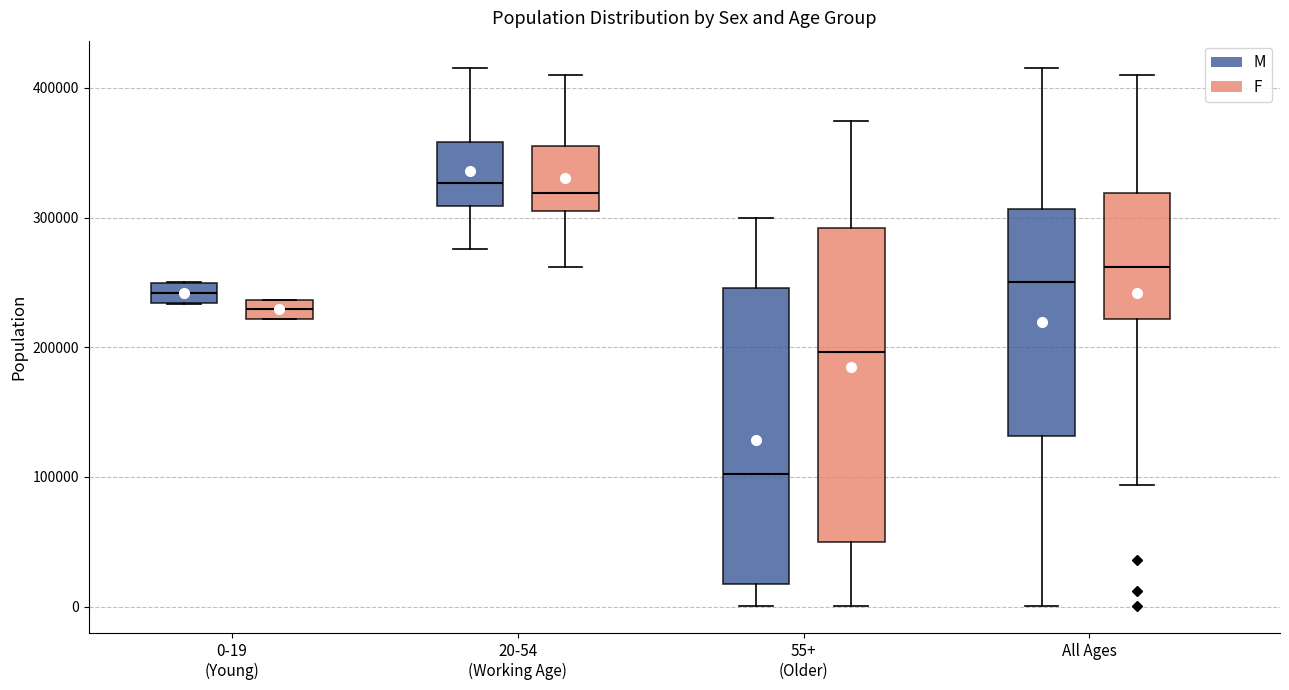

Which box is the tallest, from its lower edge to its upper edge?

55+ (Older) (F)